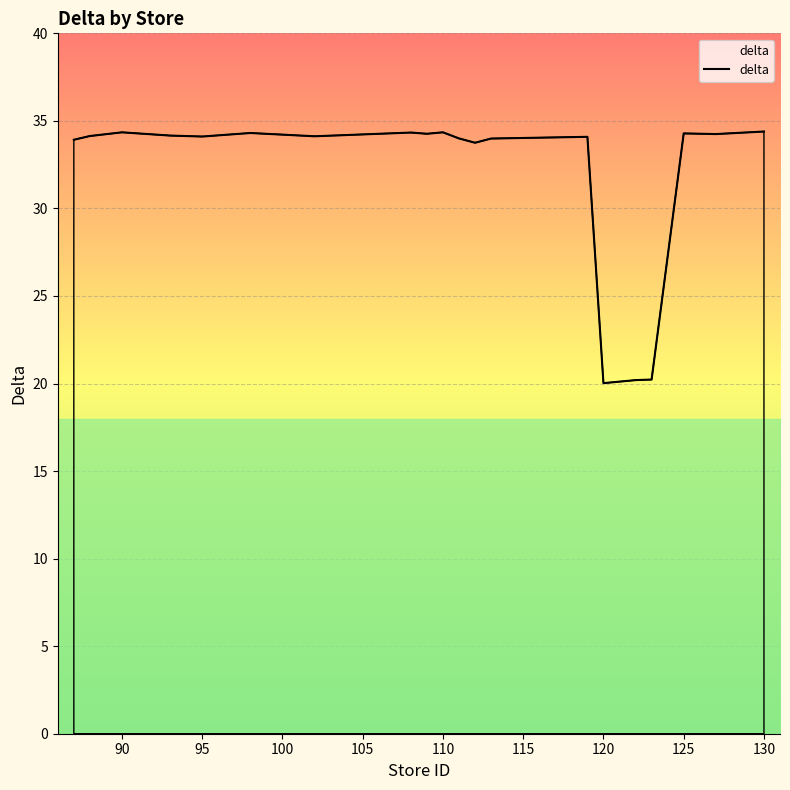

What is the greatest value displayed?

34.4